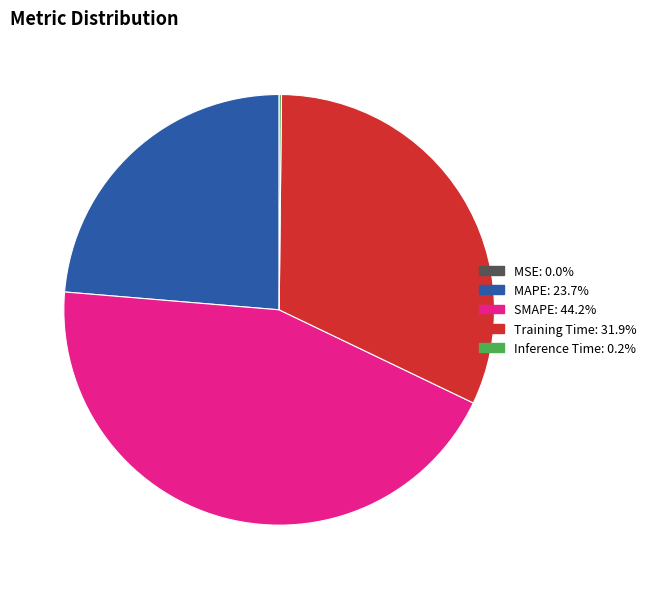

True or false: MAPE accounts for 32% of the total.

False